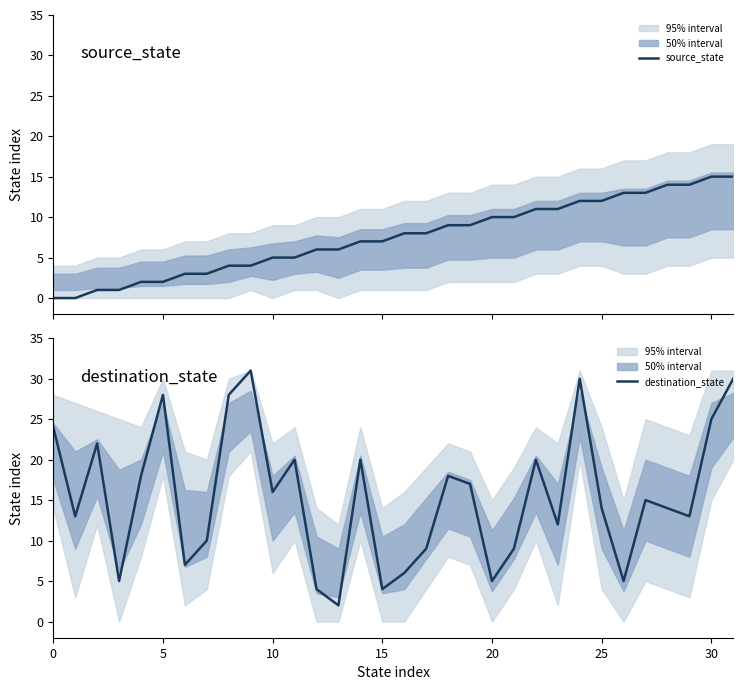

How many times do source_state and destination_state cross each other?

9